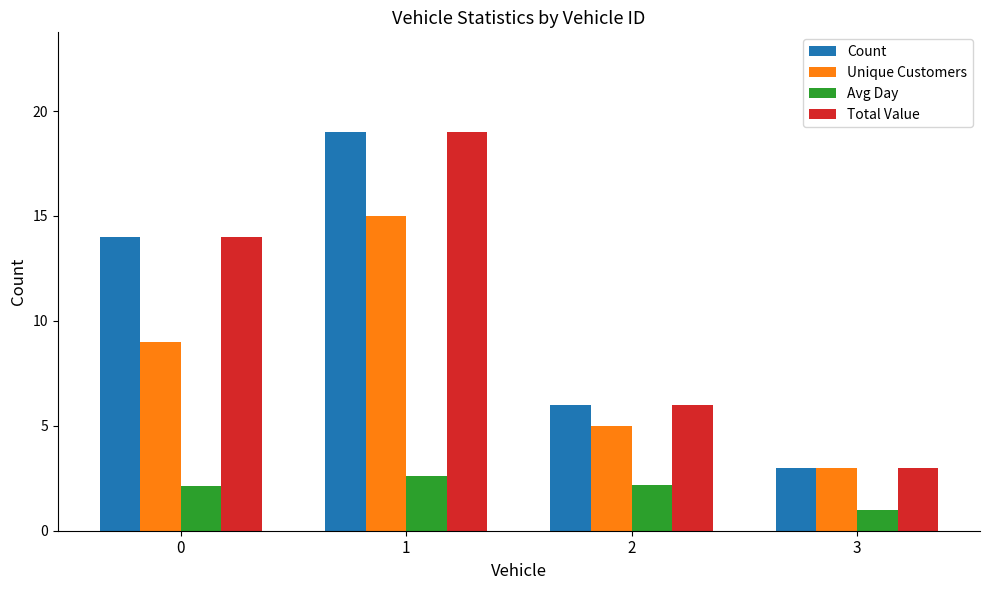

How many values in the Avg Day series exceed 2?

3